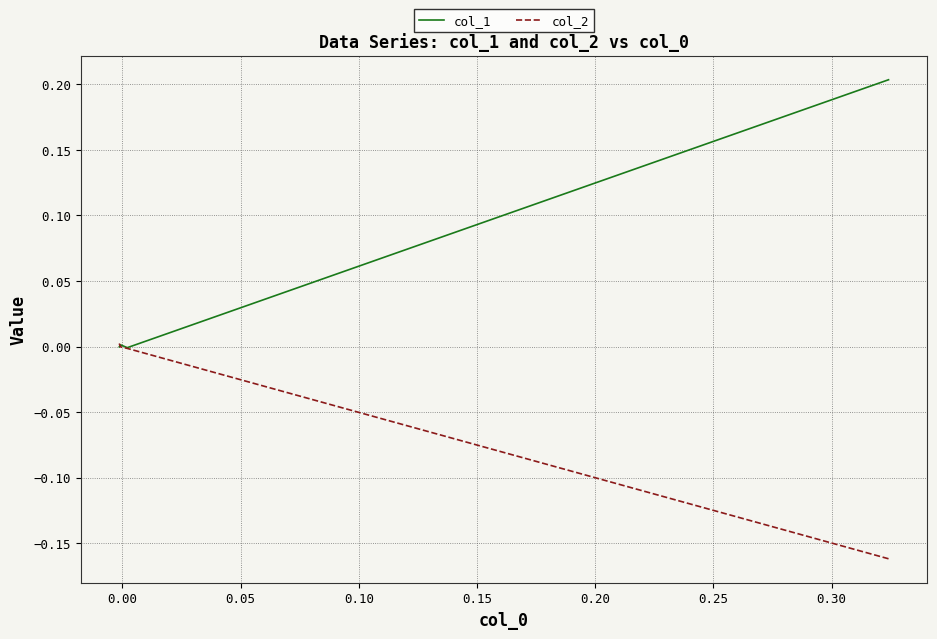

True or false: col_2 has more than 1 interior local peaks.

False